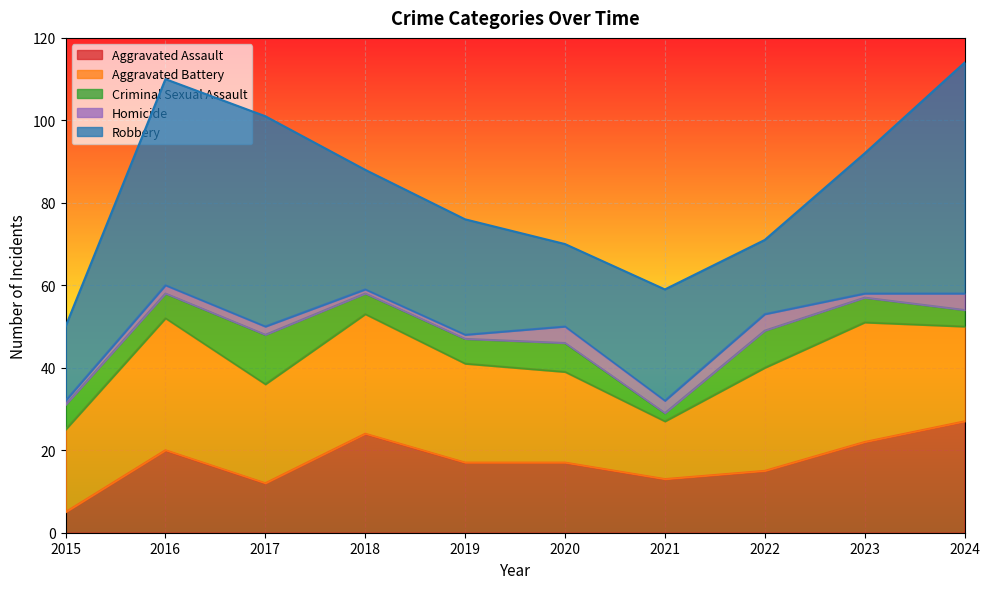

True or false: Aggravated Battery has more than 1 points higher than both neighbors.

True